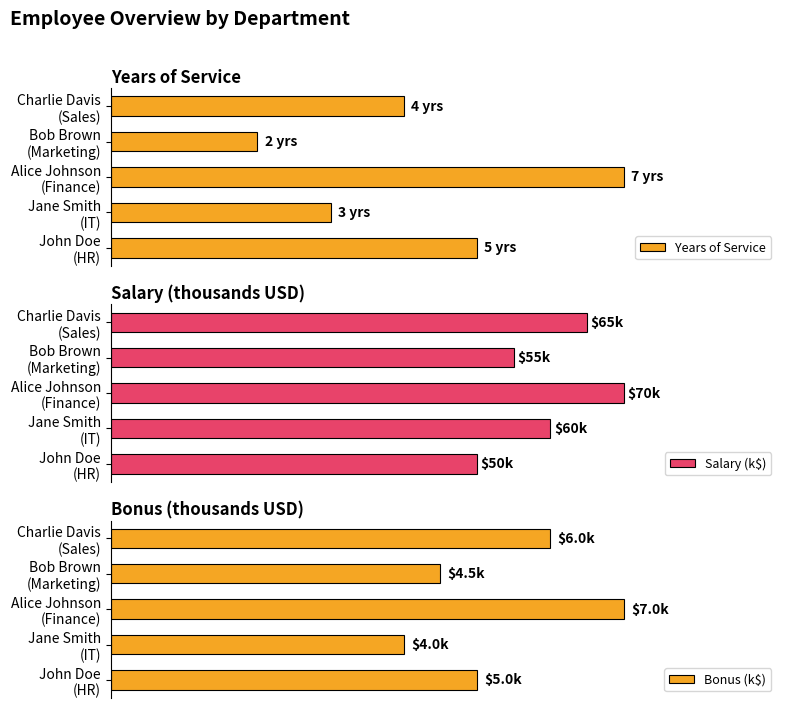

What is the value of the Bonus (k$) bar at the 2nd from the left?

4.0